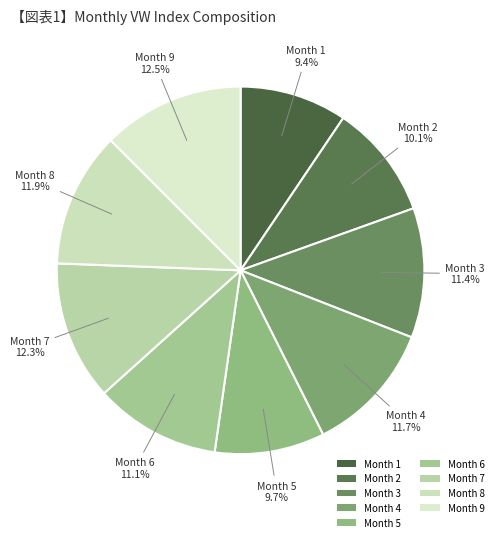

Approximately how many times larger is the value at Month 3 compared to Month 8?

1.0